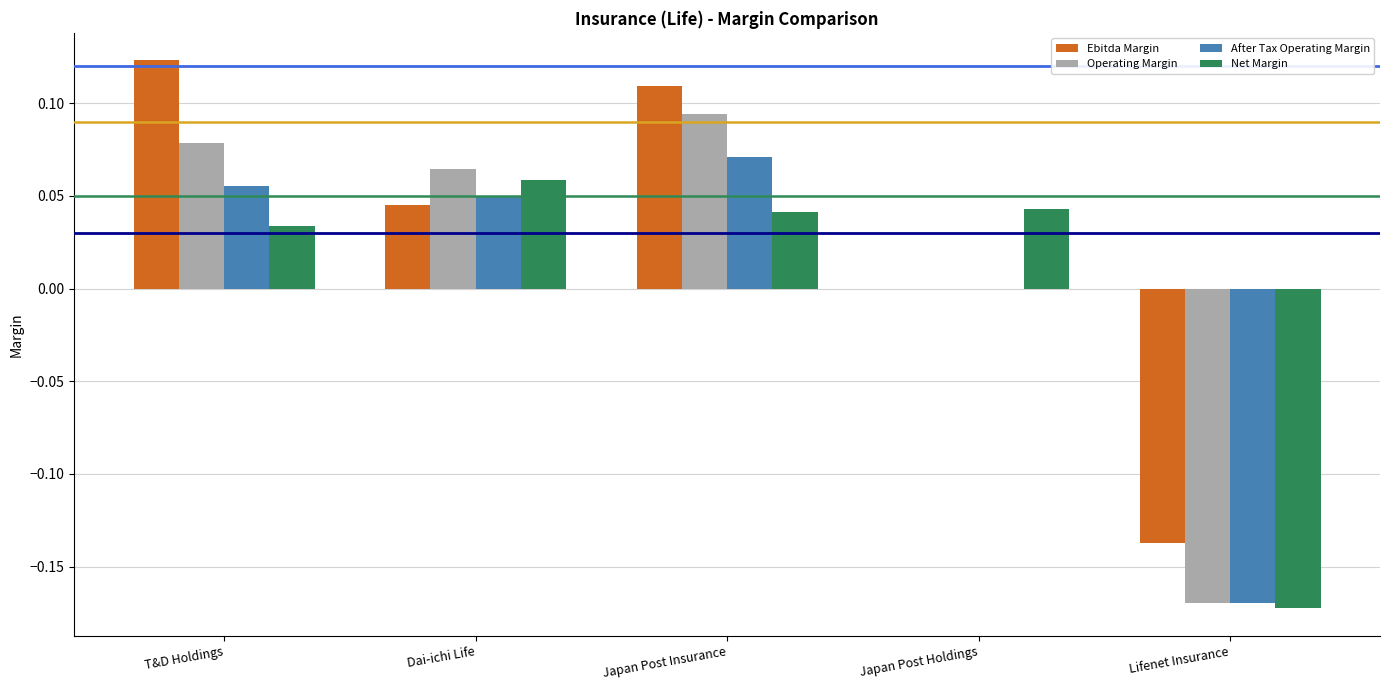

At which label does Net Margin reach its peak?

Dai-ichi Life